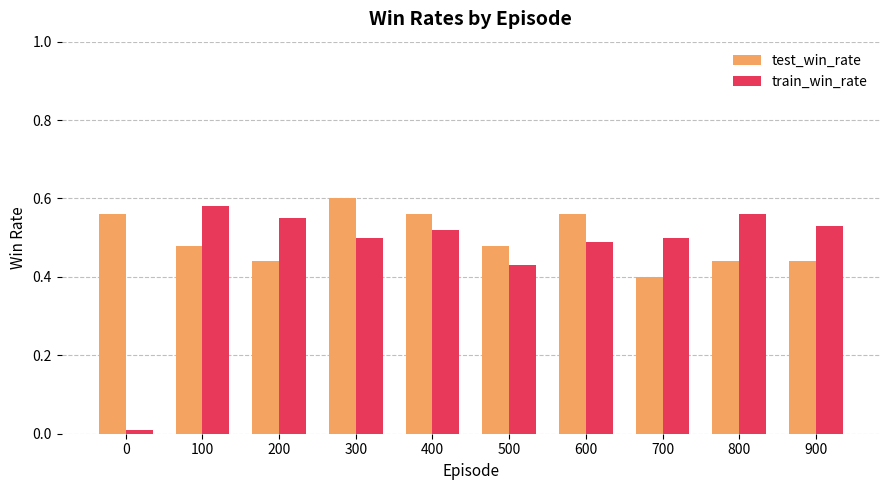

Is the value of test_win_rate at 600 greater than the value of train_win_rate at 400?

Yes